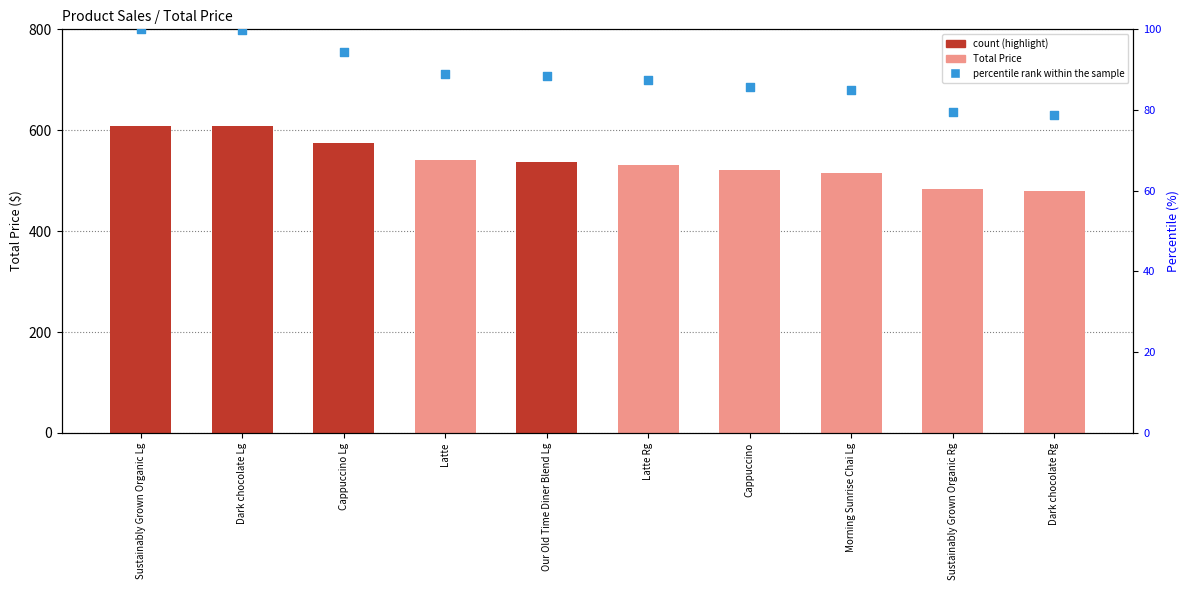

At how many categories does at least one series exceed 249?

10